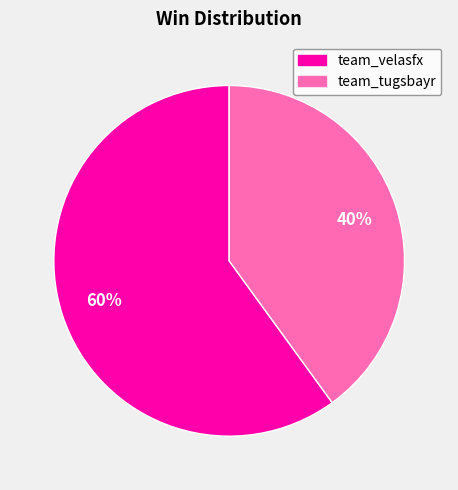

Which category has the smallest portion of the pie?

team_tugsbayr